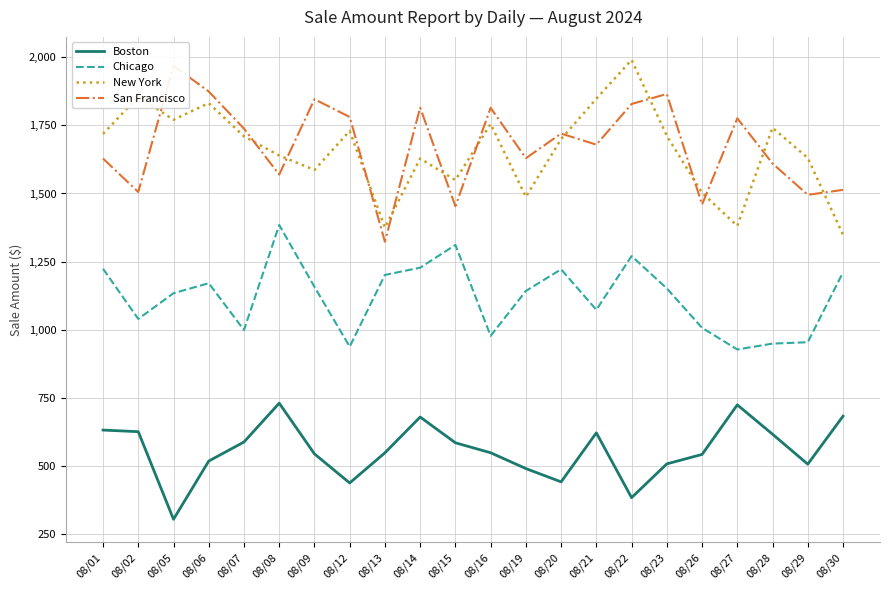

True or false: San Francisco has more than 0 interior local peaks.

True